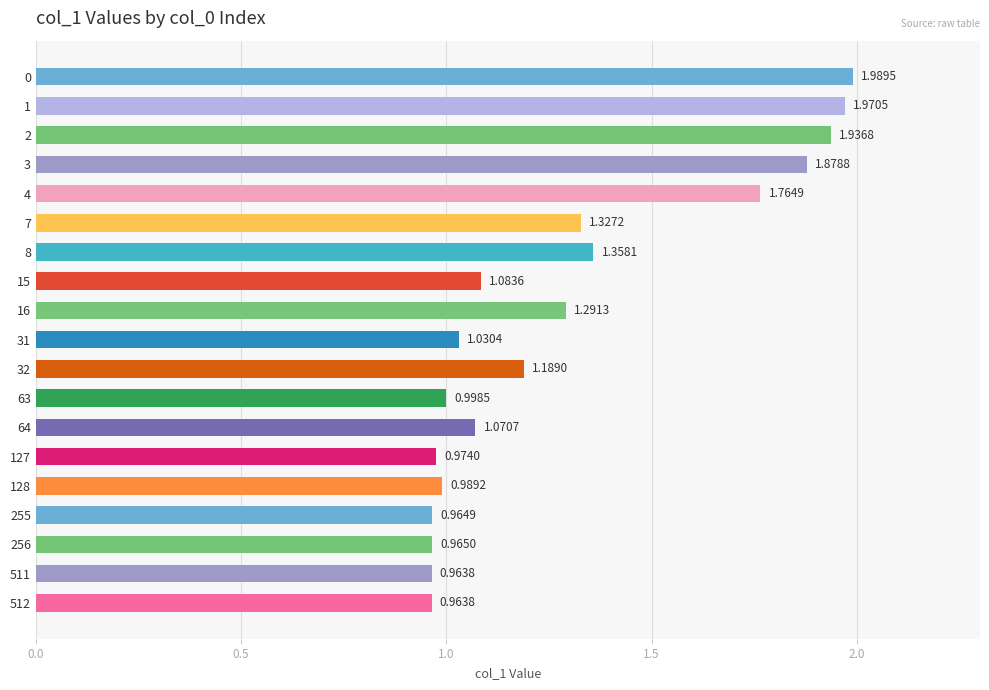

What is the sum of all values?

24.7